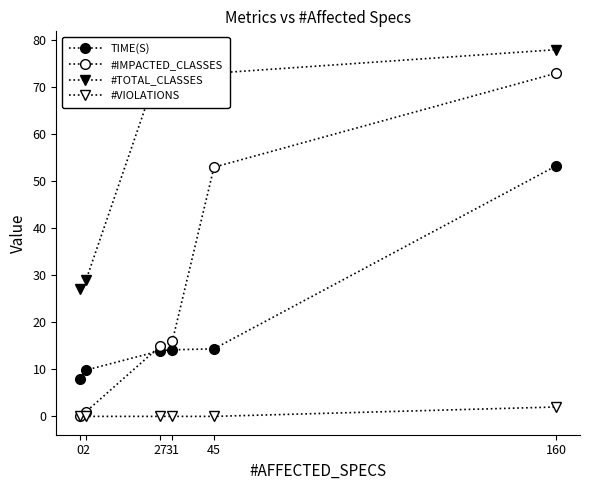

Reading right to left, extract all data points from this chart.

TIME(S): 160=53.3	45=14.4	31=14.2	27=14.0	2=9.8	0=7.9
#IMPACTED_CLASSES: 160=73.0	45=53.0	31=16.0	27=15.0	2=1.0	0=0.0
#TOTAL_CLASSES: 160=78.0	45=73.0	31=73.0	27=75.0	2=29.0	0=27.0
#VIOLATIONS: 160=2.0	45=0.0	31=0.0	27=0.0	2=0.0	0=0.0